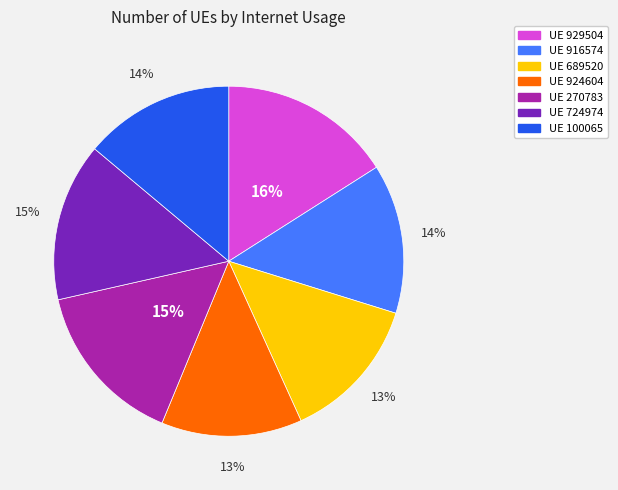

Does any single category account for the majority?

No